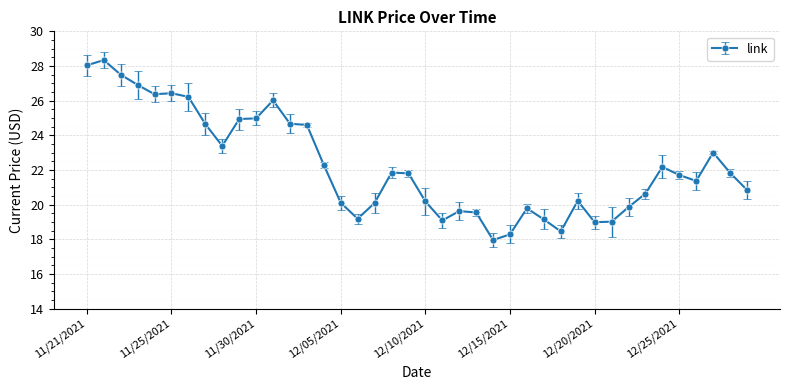

What is the maximum value shown in the chart?

28.3